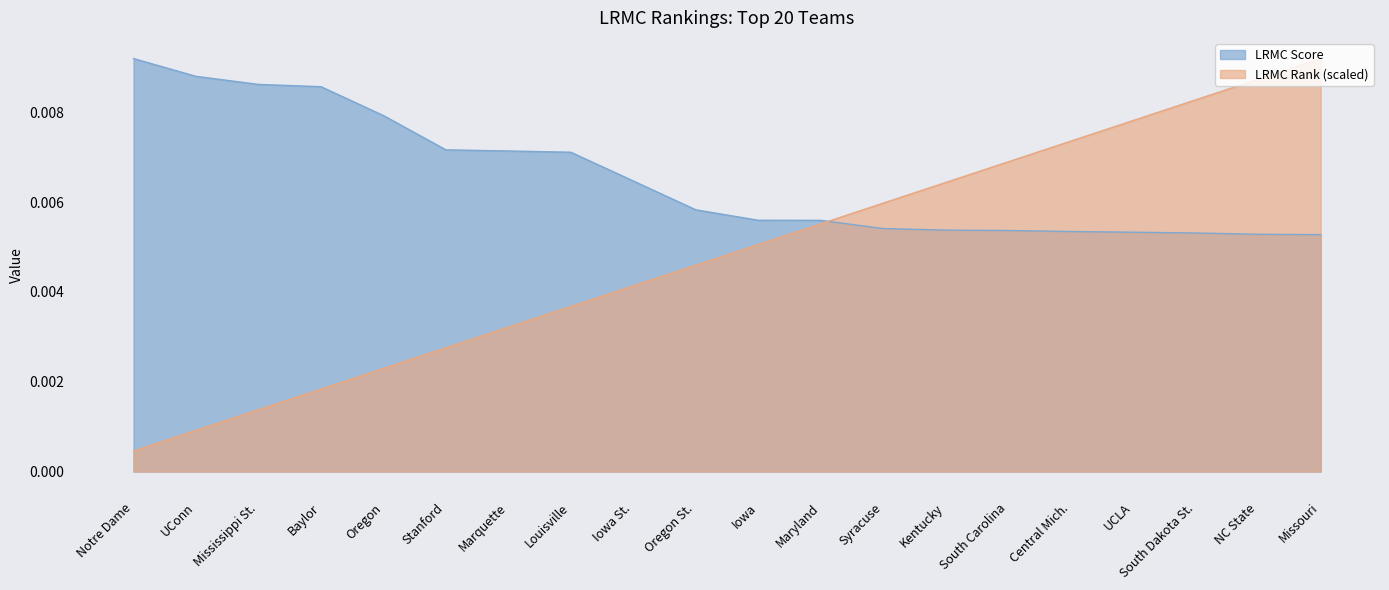

What position from the right is Notre Dame?

20